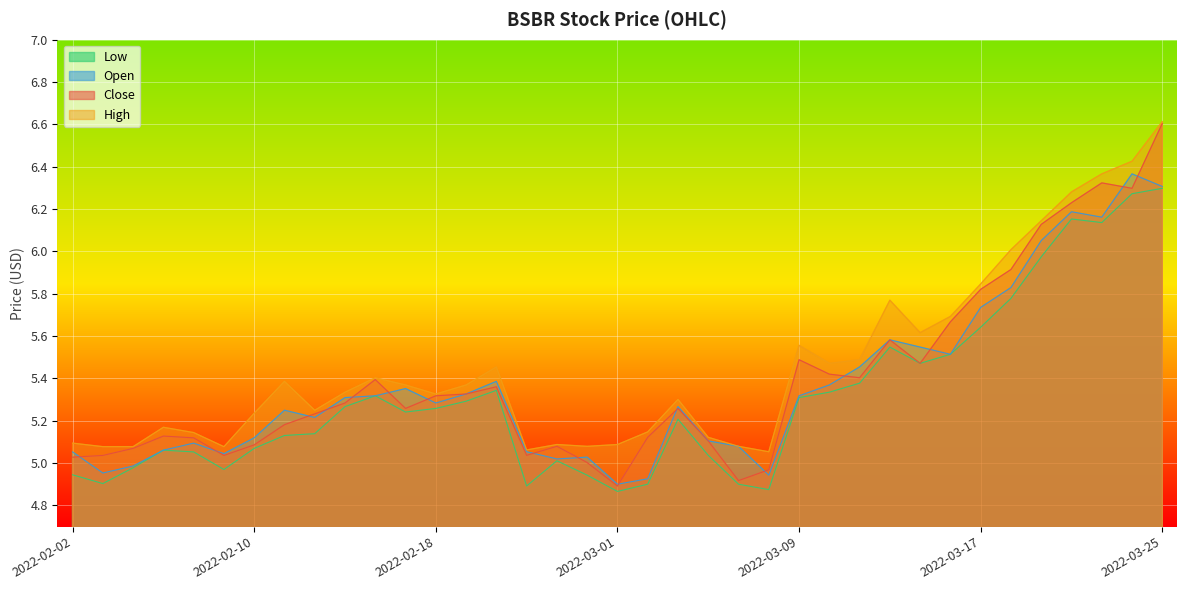

What is the approximate value of High at 2022-02-15?

5.3